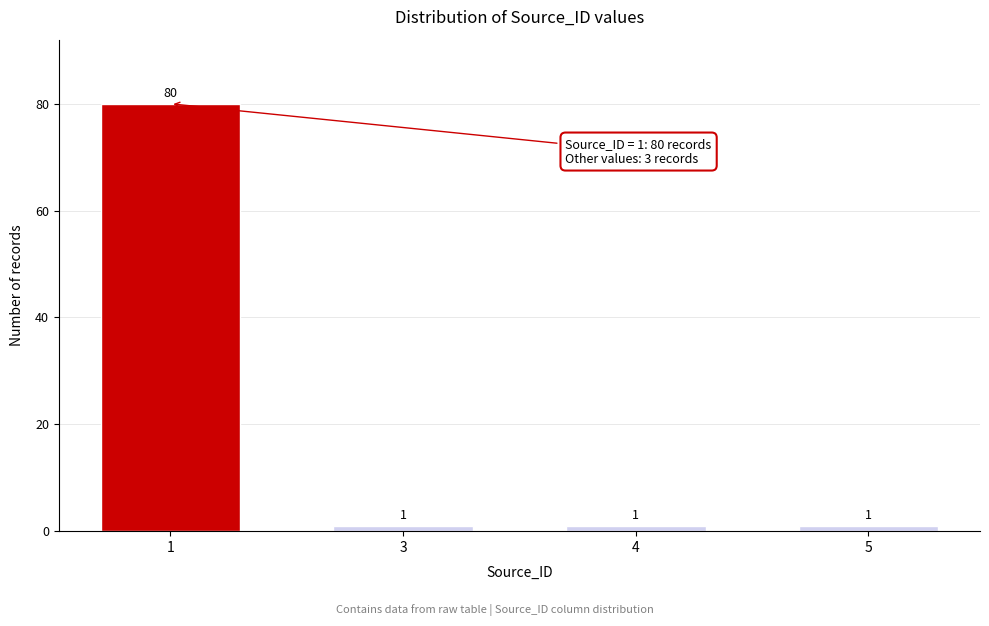

Reading left to right, transcribe all the data shown in this chart.

80	1	1	1